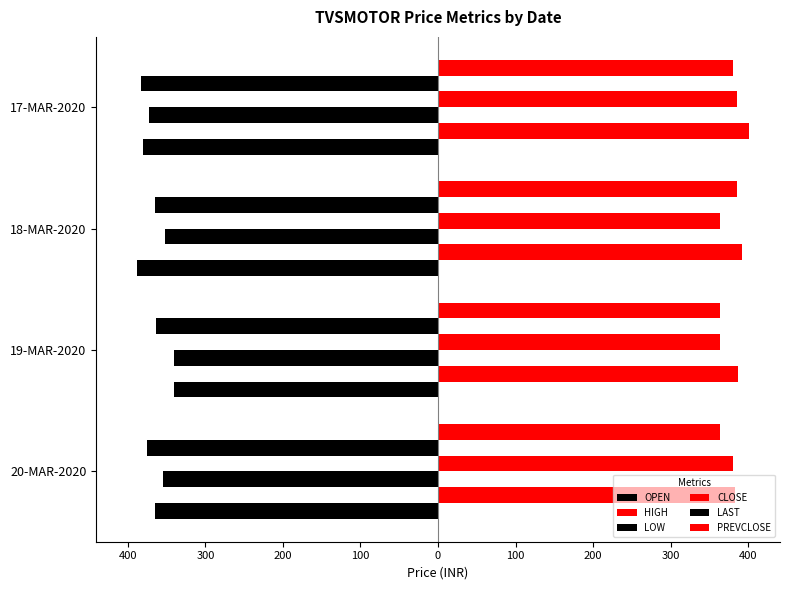

At how many categories does at least one series exceed 361?

4